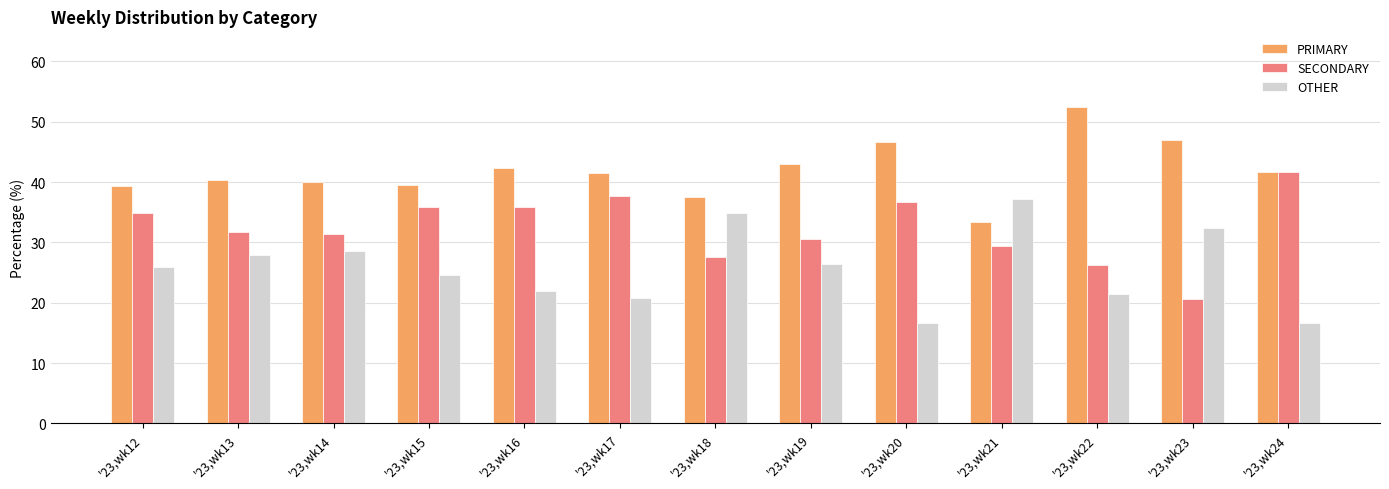

What is the value of the OTHER bar at the 9th from the left?

16.7